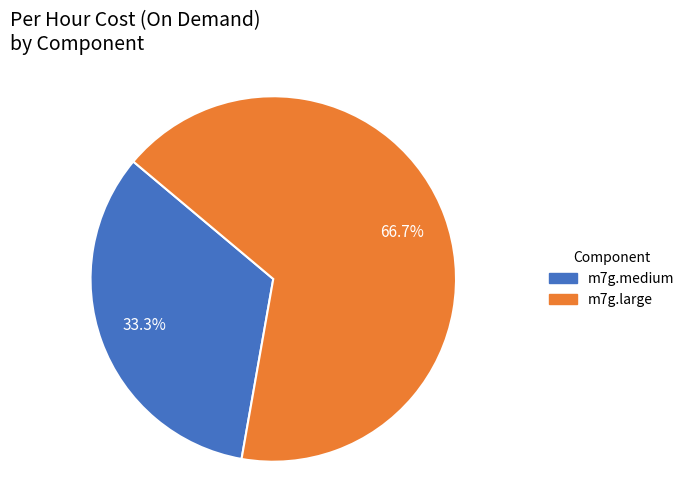

True or false: m7g.large accounts for 67% of the total.

True